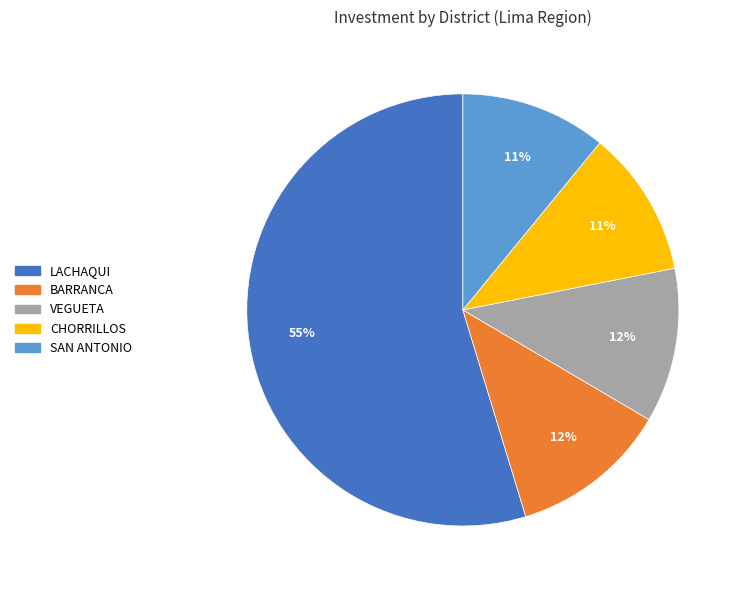

To the nearest percent, what is the average slice percentage?

20%